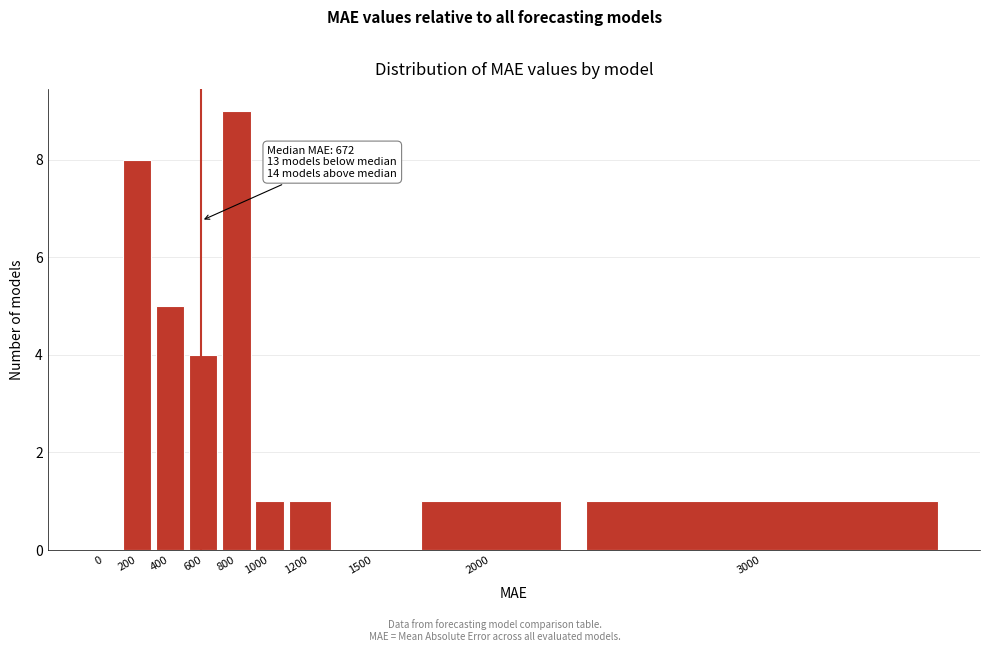

Reading right to left, extract all data points from this chart.

3000=1	2000=1	1500=0	1200=1	1000=1	800=9	600=4	400=5	200=8	0=0